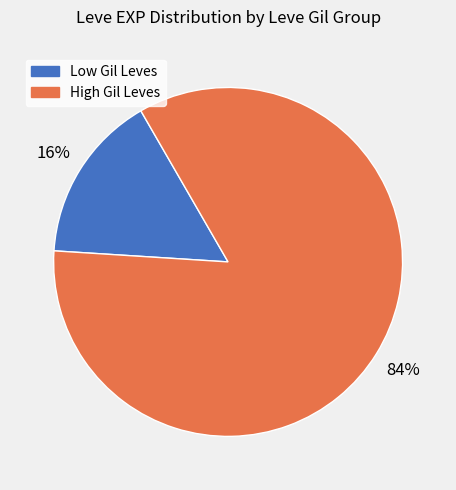

Is there a majority slice in this chart?

Yes